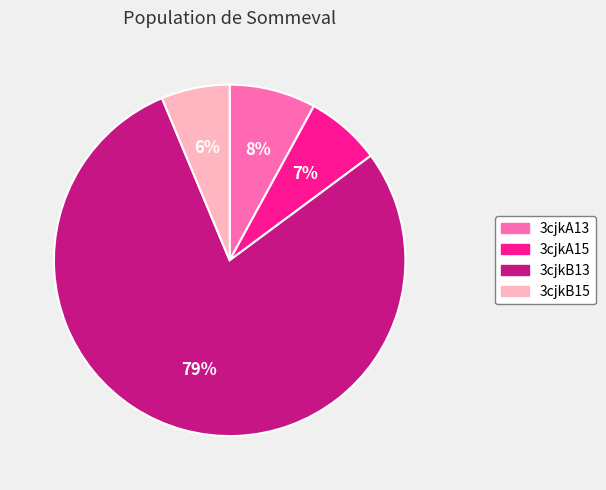

What is the largest slice in the pie chart?

3cjkB13